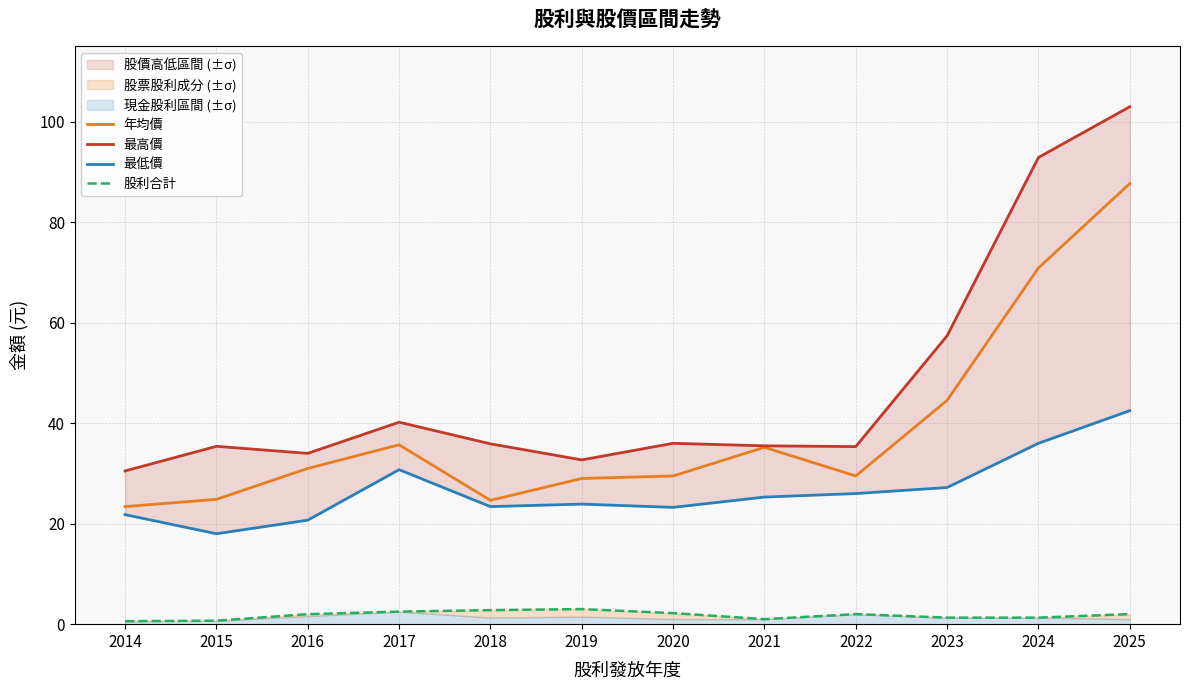

What is the value of the 股利合計 point at the 7th from the left?

2.2